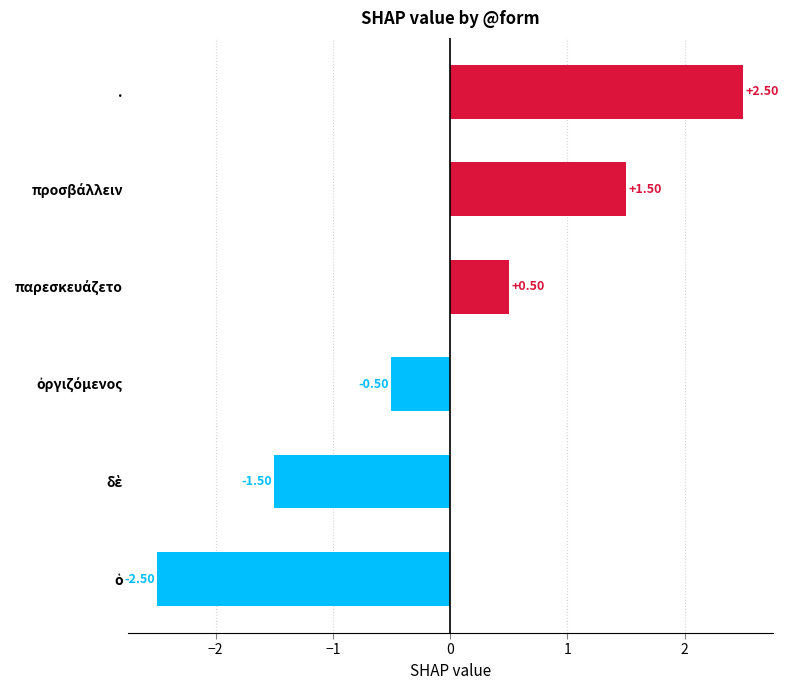

What is the difference between the second highest and second lowest values?

3.0